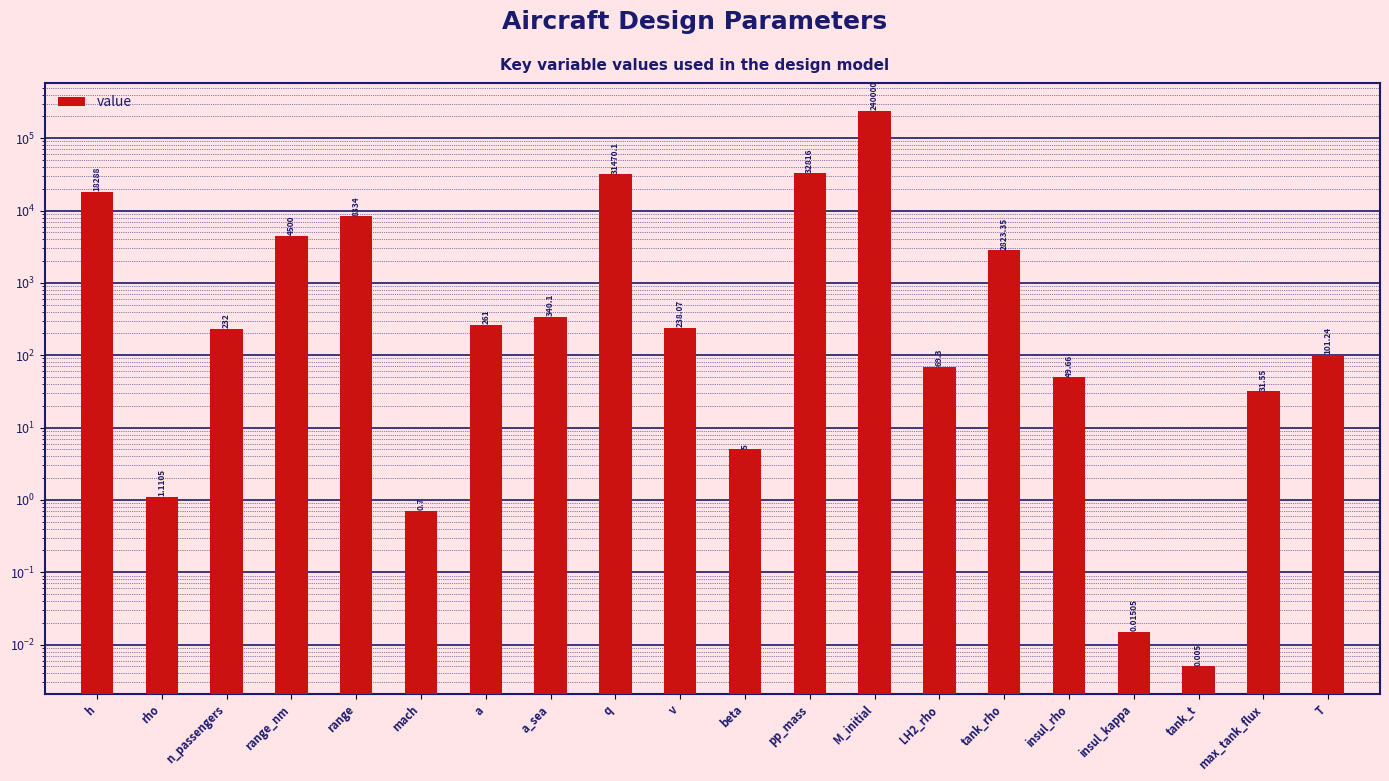

At which label is the value closest to 120000?

pp_mass